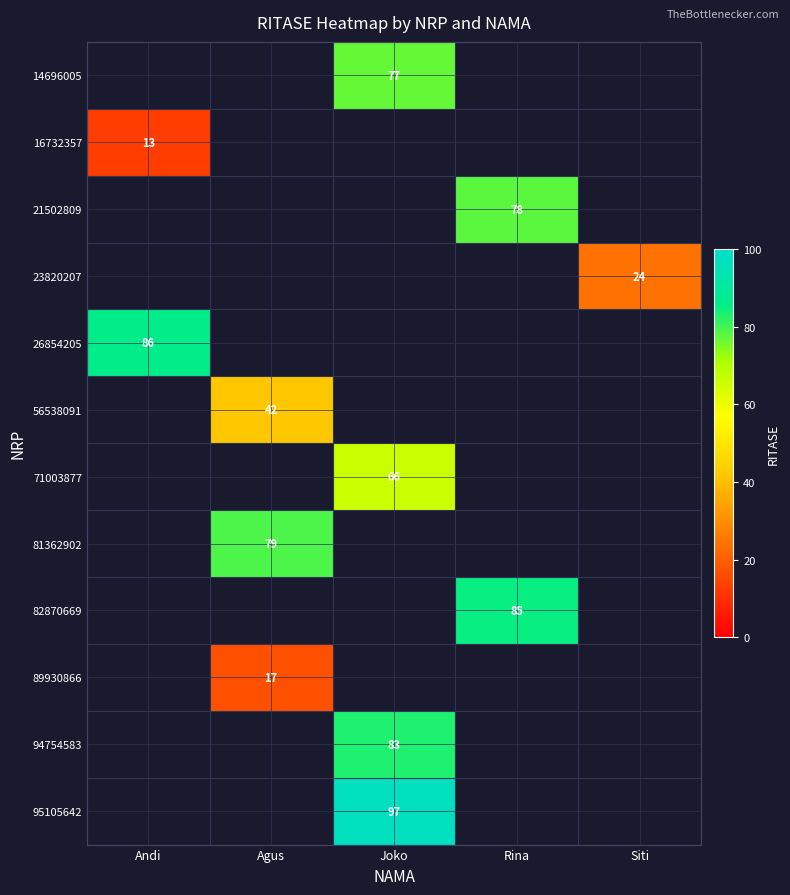

The 23820207 series shows 40 at Siti. True or false?

False